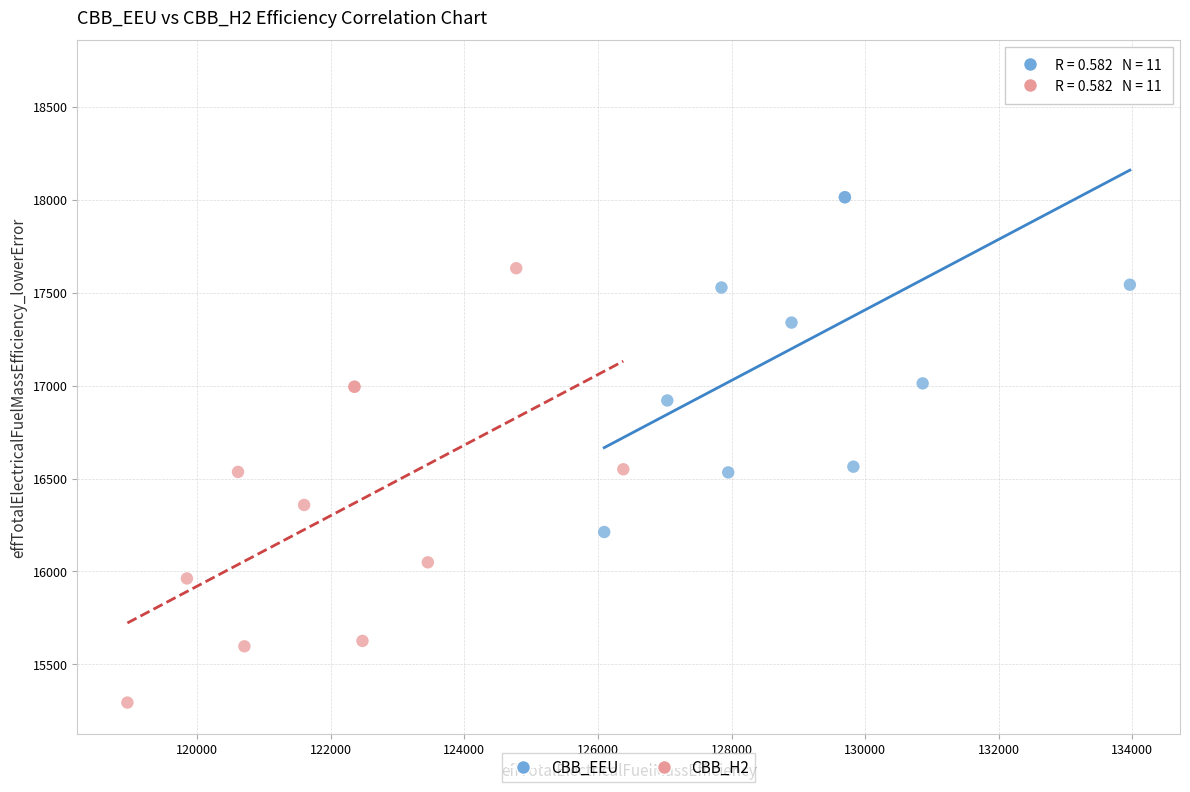

What are all the series names shown in the legend?

CBB_EEU, CBB_H2